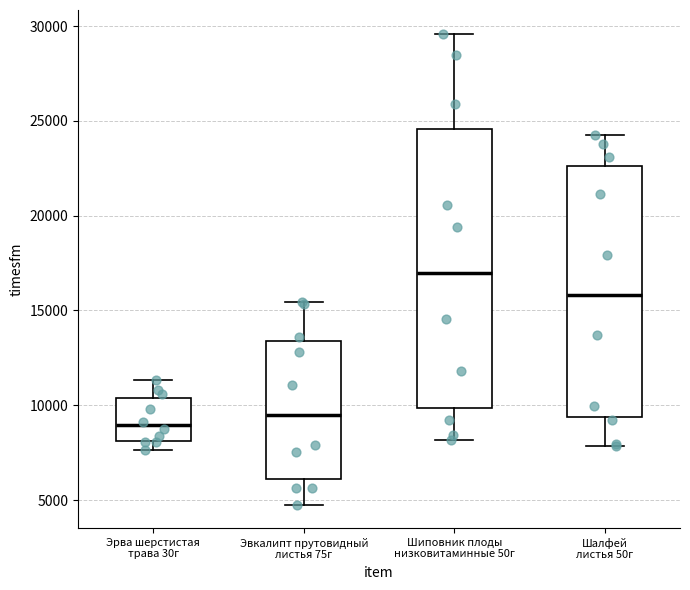

Reading left to right, read every box against the y-axis: the position of its median line, the range the box covers, and the ends of its whiskers. The values are not printed on the chart, so give them approximately, as read against the axis.

Эрва шерстистая трава 30г: median 9000, box 8000 to 10500, whiskers 7500 to 11500
Эвкалипт прутовидный листья 75г: median 9500, box 6000 to 13500, whiskers 5000 to 15500
Шиповник плоды низковитаминные 50г: median 17000, box 10000 to 24500, whiskers 8000 to 29500
Шалфей листья 50г: median 16000, box 9500 to 22500, whiskers 8000 to 24000